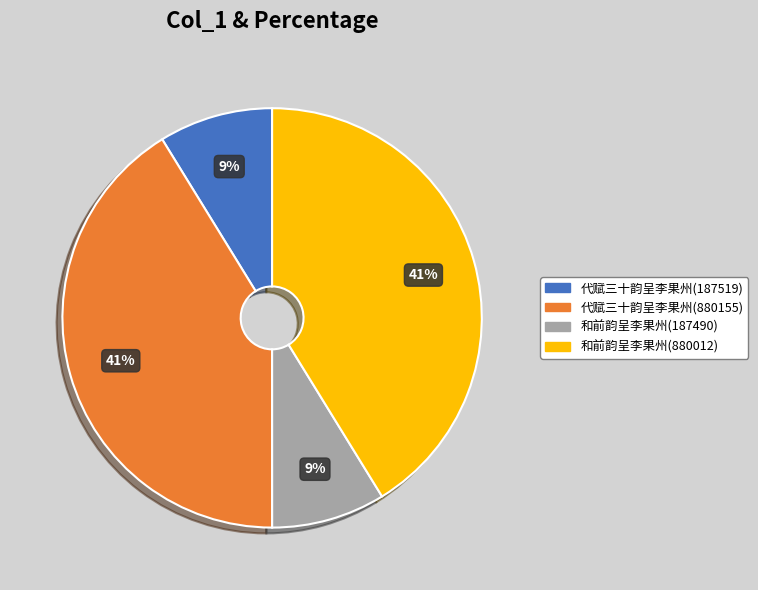

What percentage is the 和前韵呈李果州(880012) slice, to the nearest percent?

41%